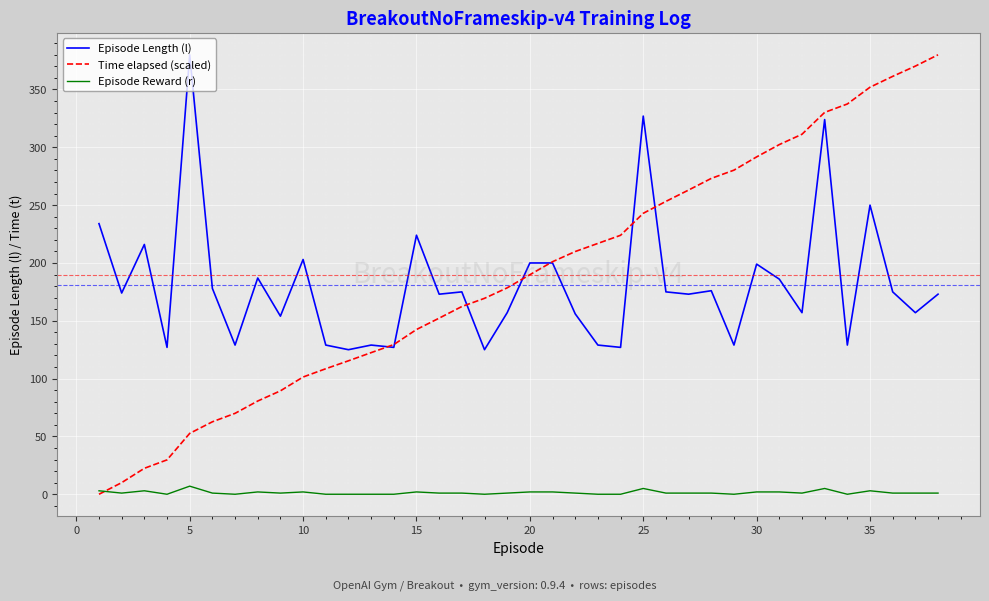

What is the lowest value of the Episode Length (l) series?

125.0